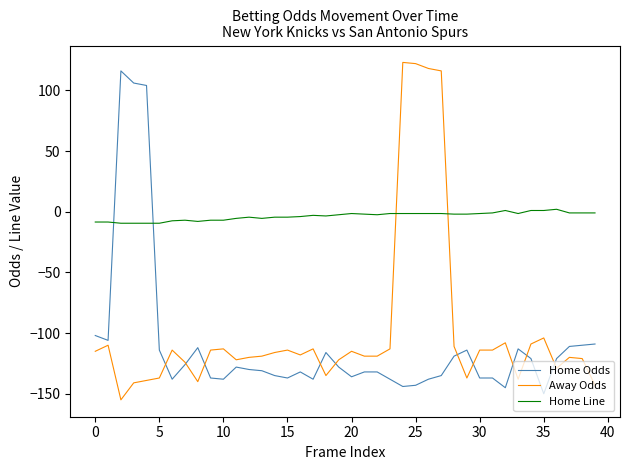

What is the greatest value displayed?

123.0